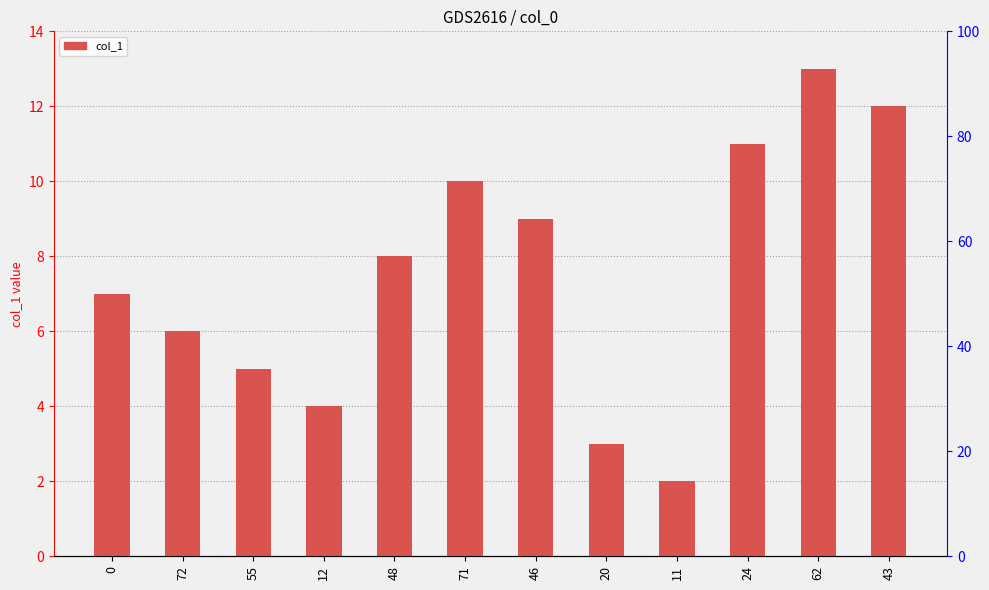

Approximately how many times larger is the value at 62 compared to 46?

1.4